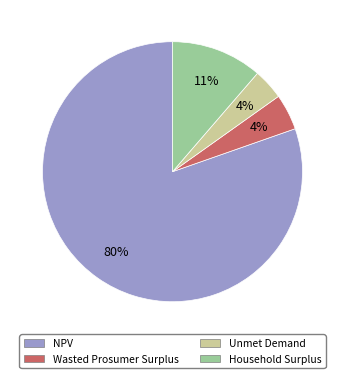

Is the sum of Household Surplus and NPV greater than half?

Yes